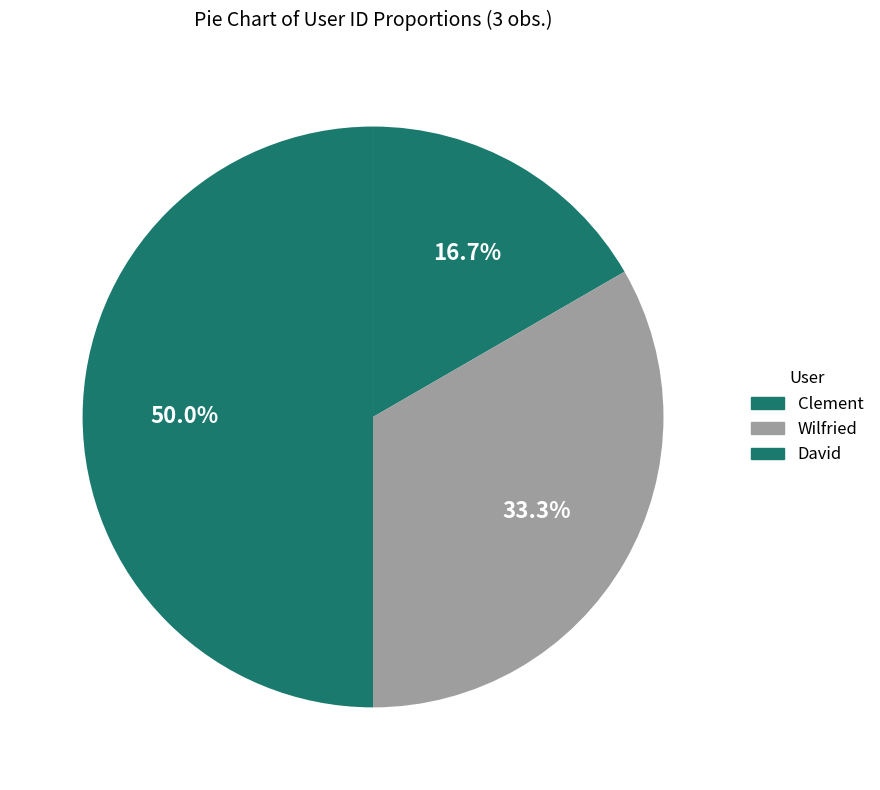

Is there any slice that represents more than half of the pie?

No